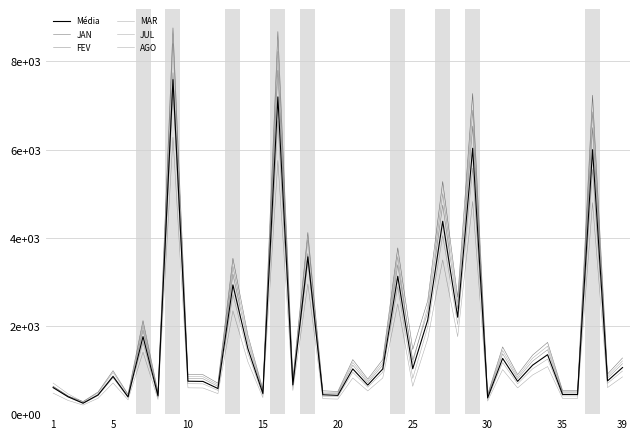

Does the chart have visible grid lines?

Yes